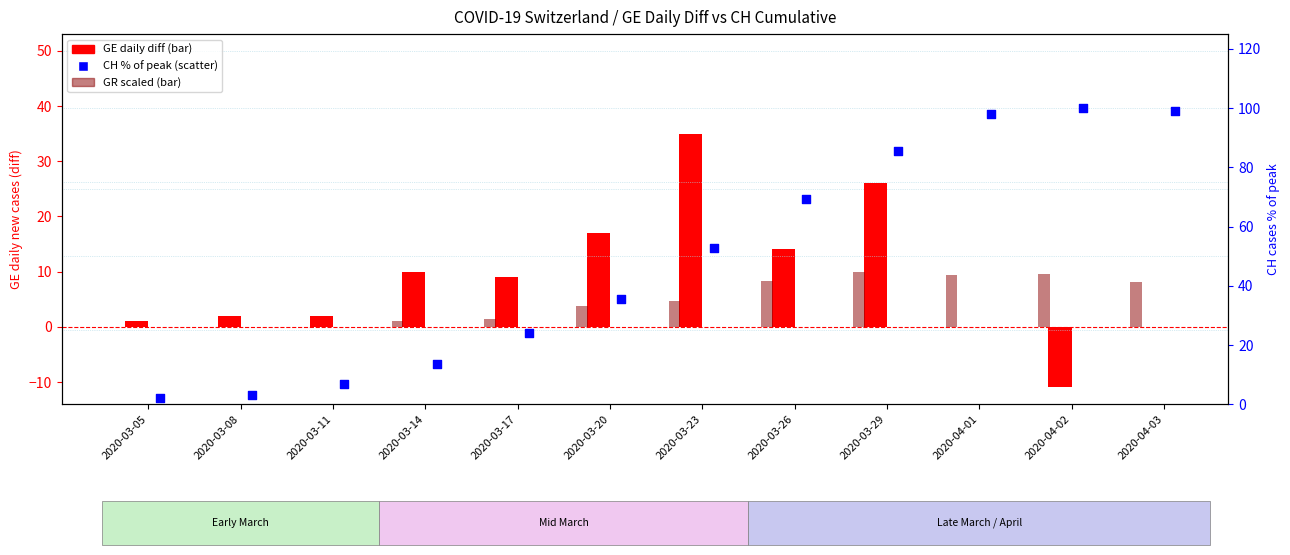

At which category is the sum across all series the highest?

2020-03-29